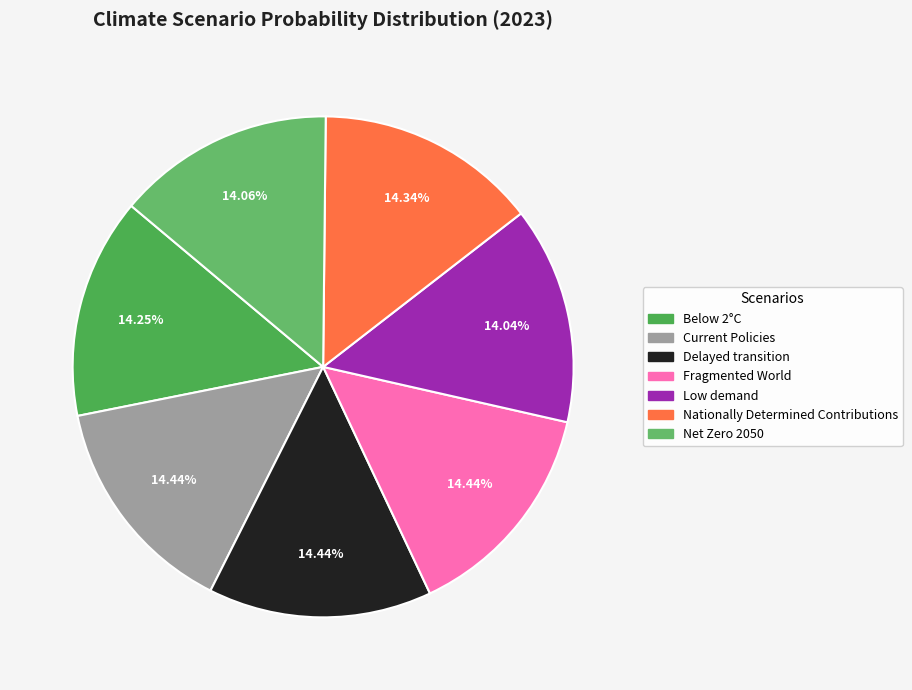

Is it true that Below 2°C is 20% of the pie?

False